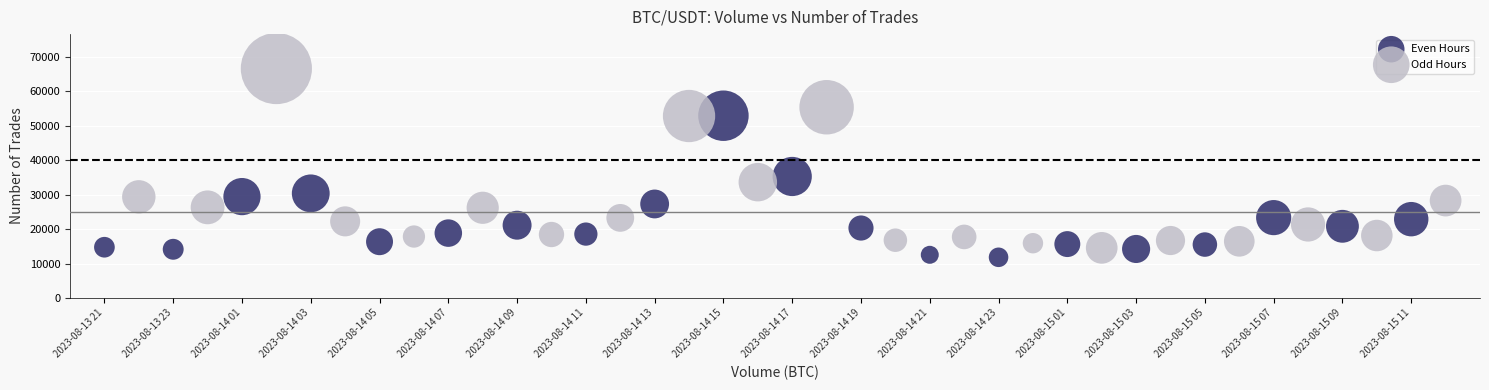

Which series has the widest spread of Y values?

Odd Hours